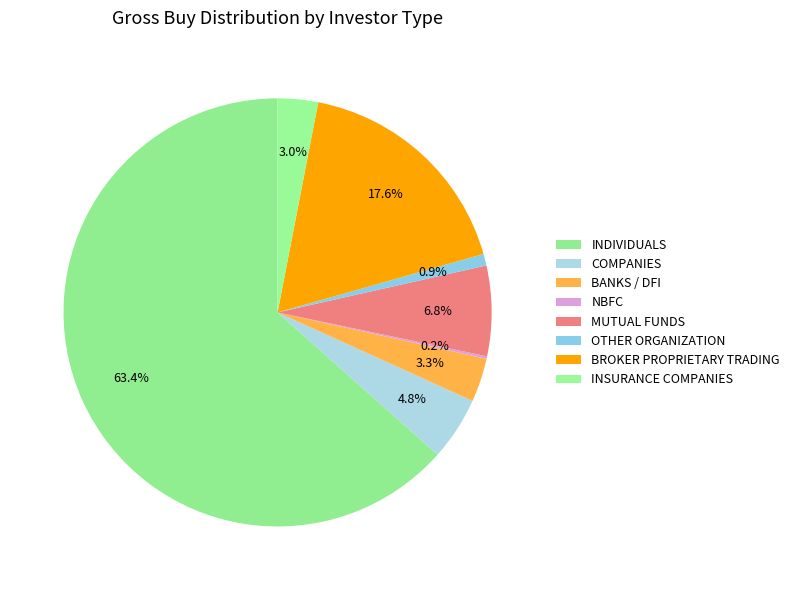

Do INDIVIDUALS and NBFC together represent more than half of the pie?

Yes